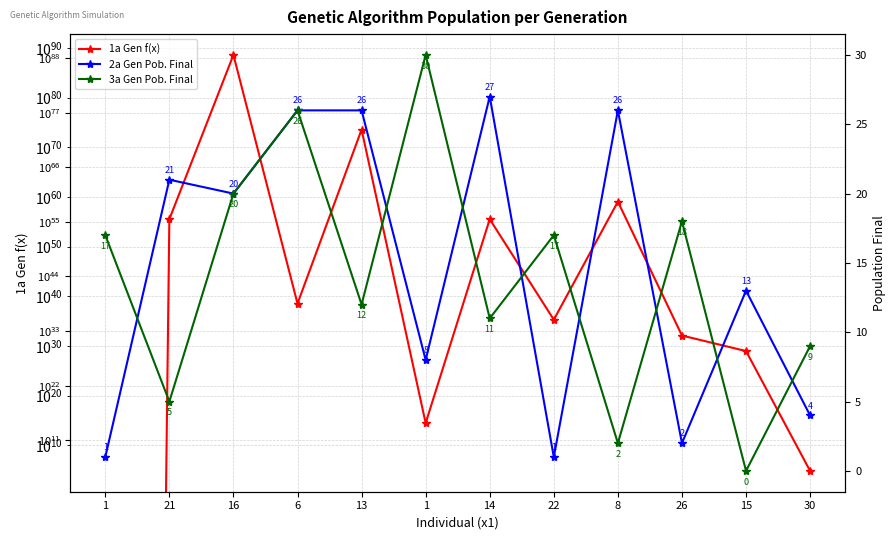

Which series ends up on top after the final intersection of 3a Gen Pob. Final and 1a Gen f(x)?

1a Gen f(x)